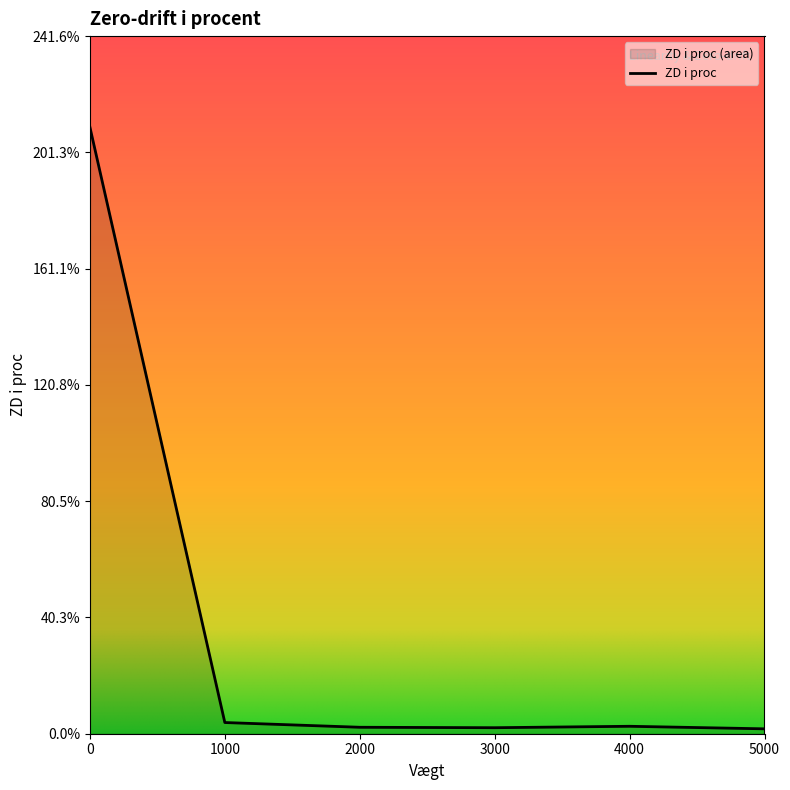

How many interior local peaks (higher than both neighbors) does the data have?

1